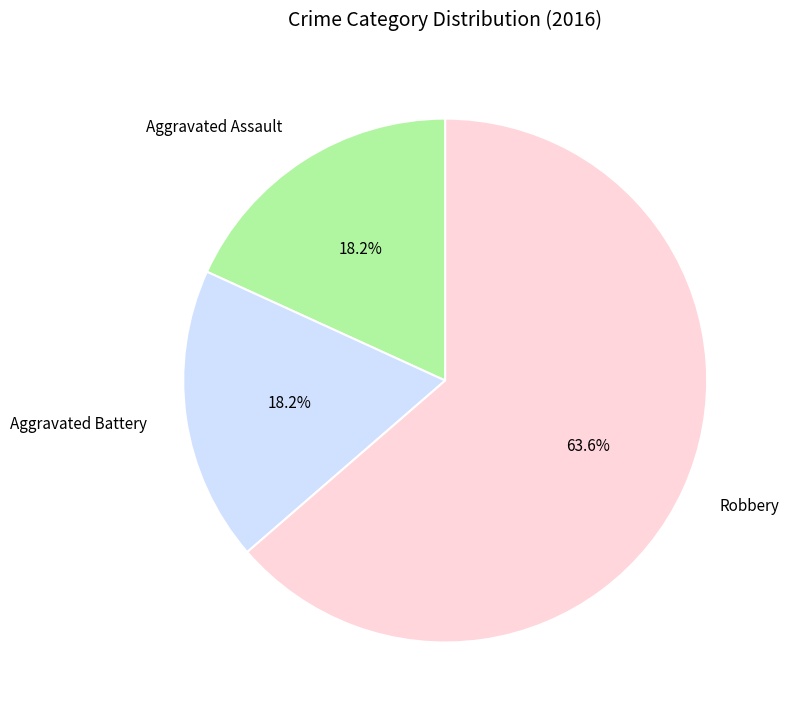

Is it true that Aggravated Battery is 24% of the pie?

False